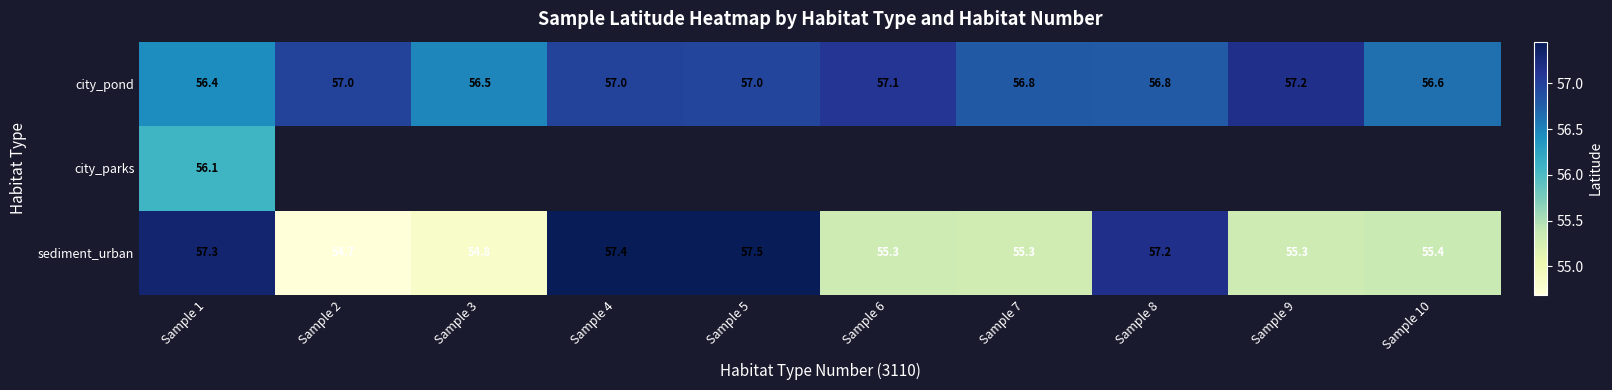

What is the difference between the maximum and minimum values in the city_pond series?

0.7